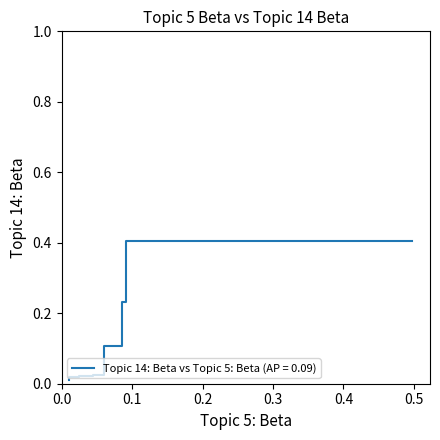

True or false: the data has more than 1 interior local peaks.

False